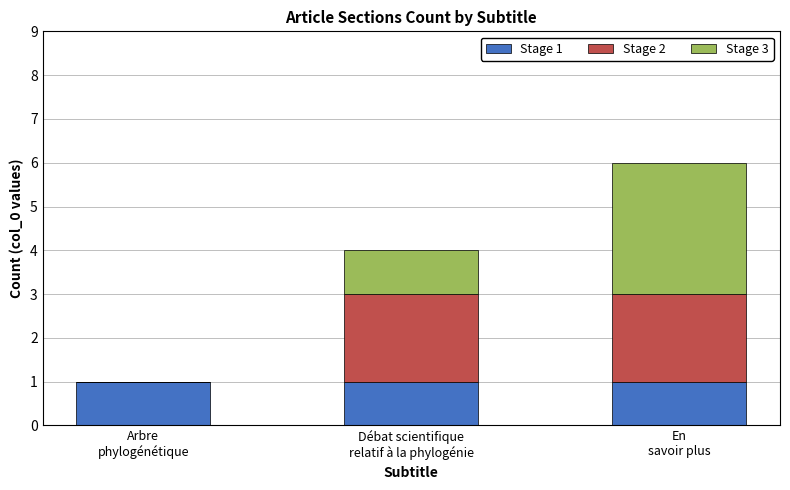

The Stage 1 series shows 2 at Arbre
phylogénétique. True or false?

False